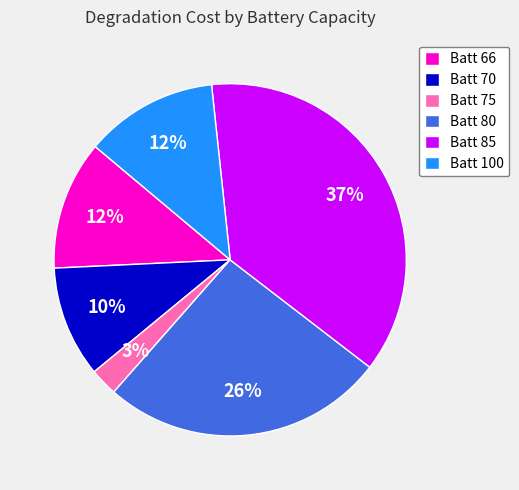

To the nearest percent, what is the average slice percentage?

17%